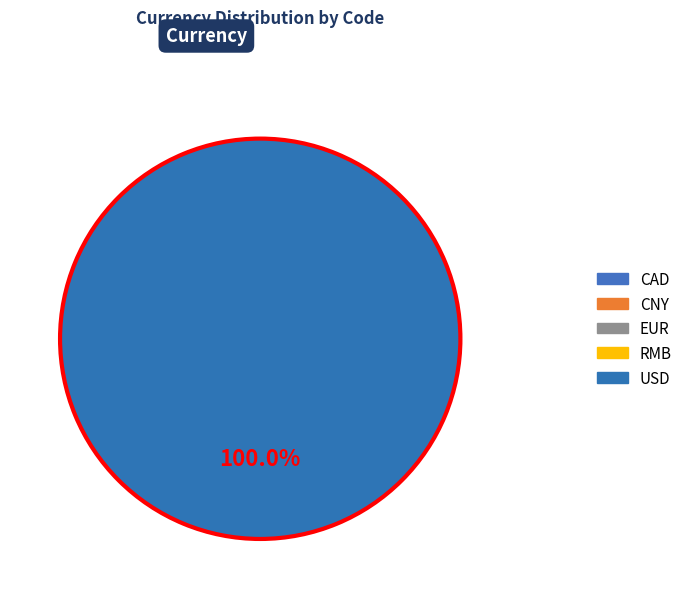

Is there any slice that represents more than half of the pie?

Yes